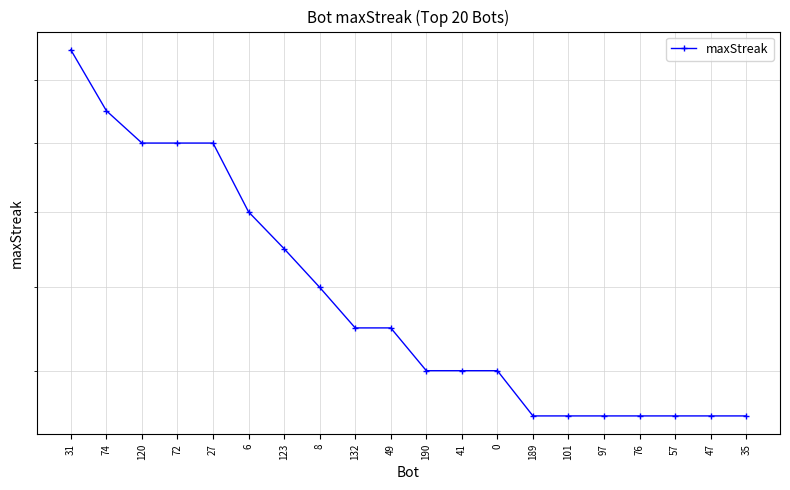

At which label does the data first exceed 19?

31